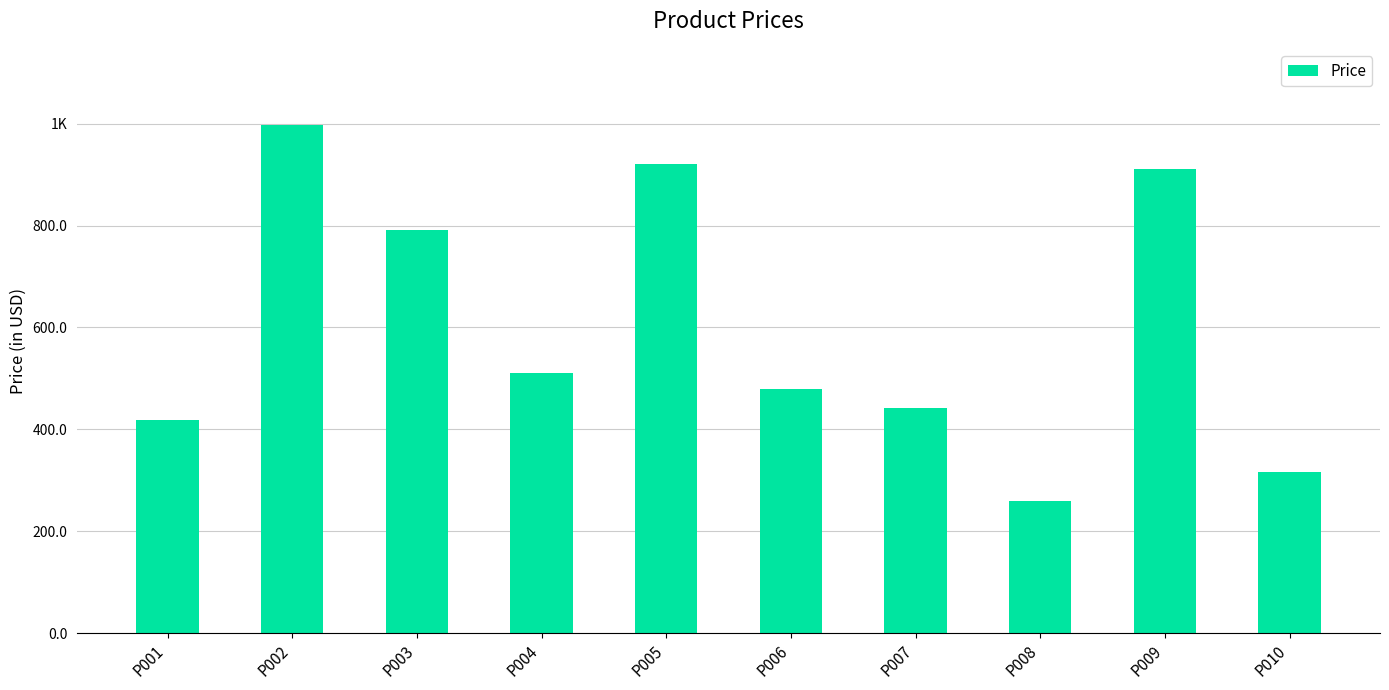

What is the maximum value shown in the chart?

997